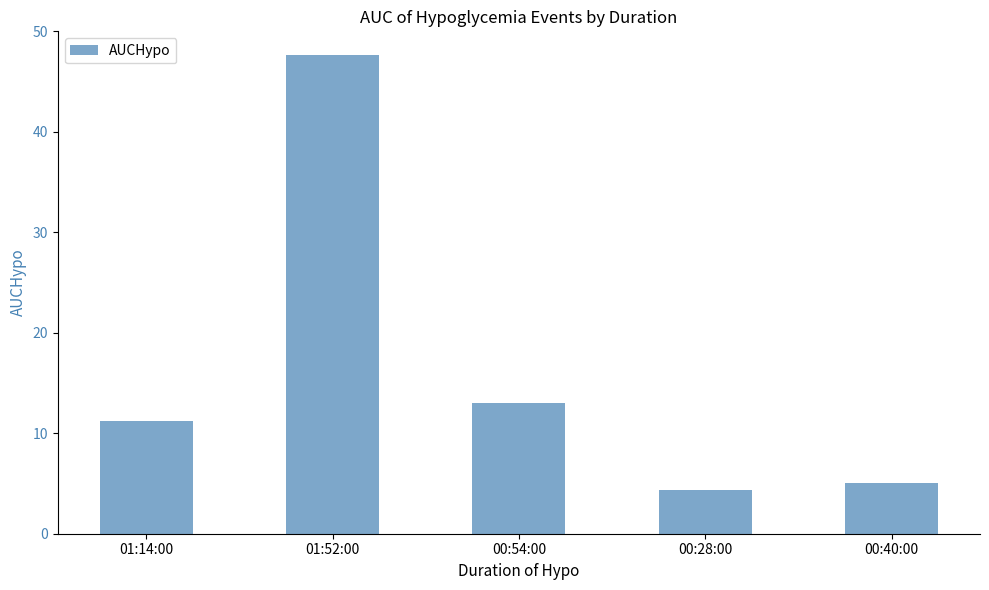

What is the value of the 3rd bar from the left?

13.0